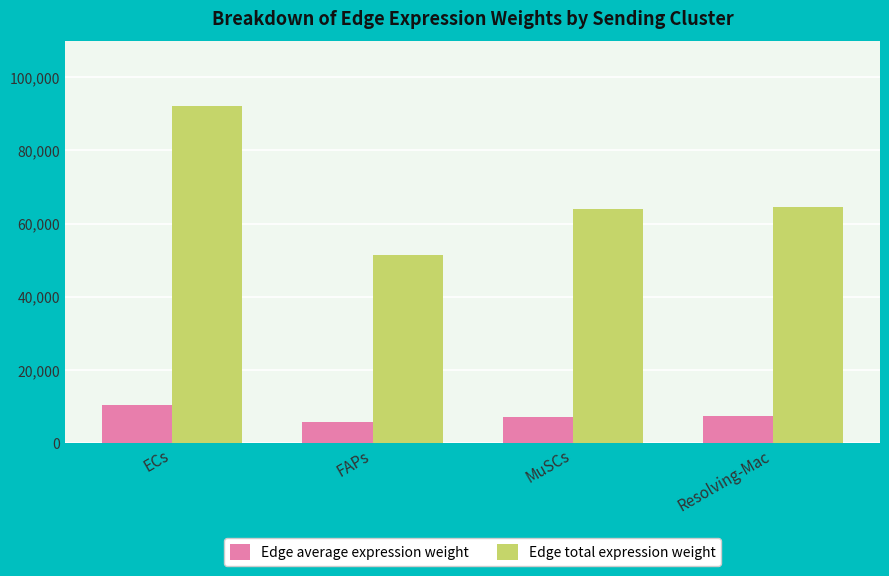

List the series in order of their overall mean, highest first.

Edge total expression weight, Edge average expression weight